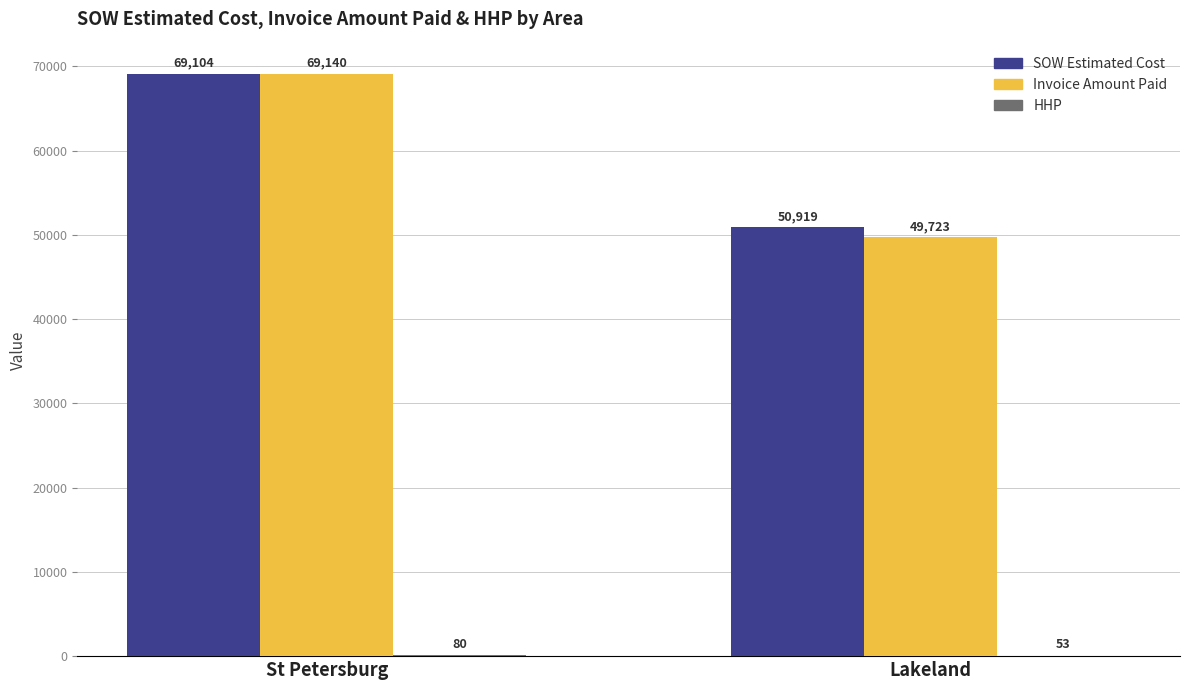

What is the sum of the Invoice Amount Paid values at St Petersburg and Lakeland?

118863.1